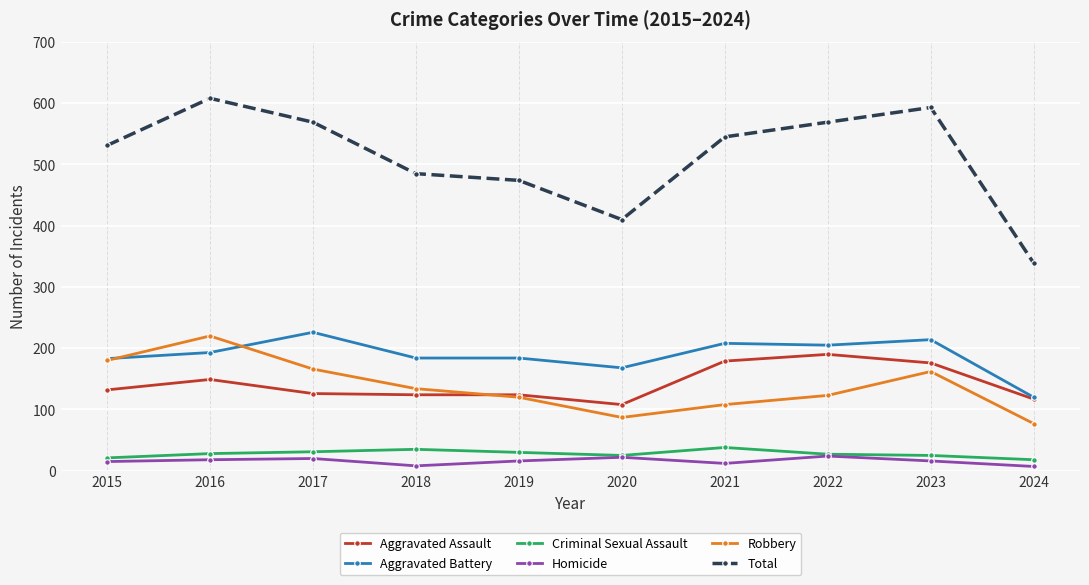

True or false: Homicide and Aggravated Battery intersect in this chart.

False